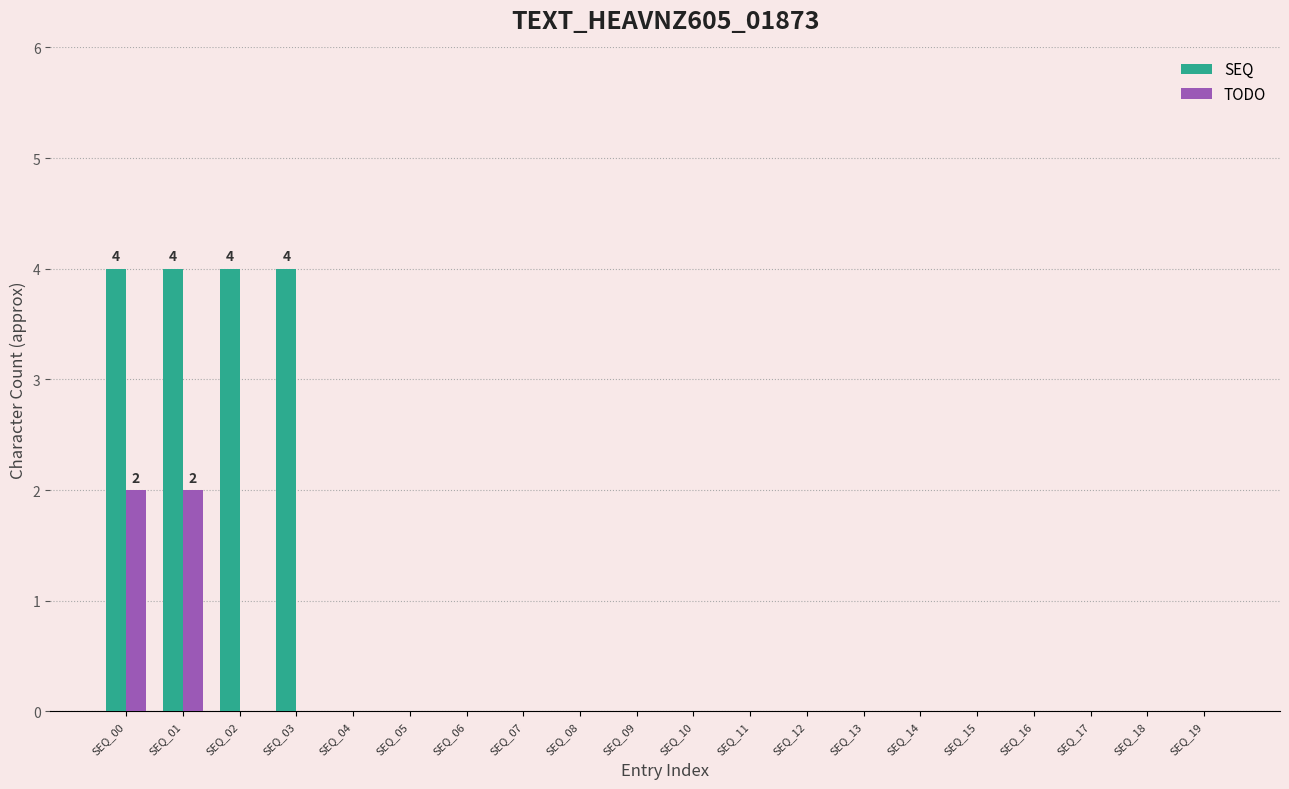

Count the number of data series in this chart.

2